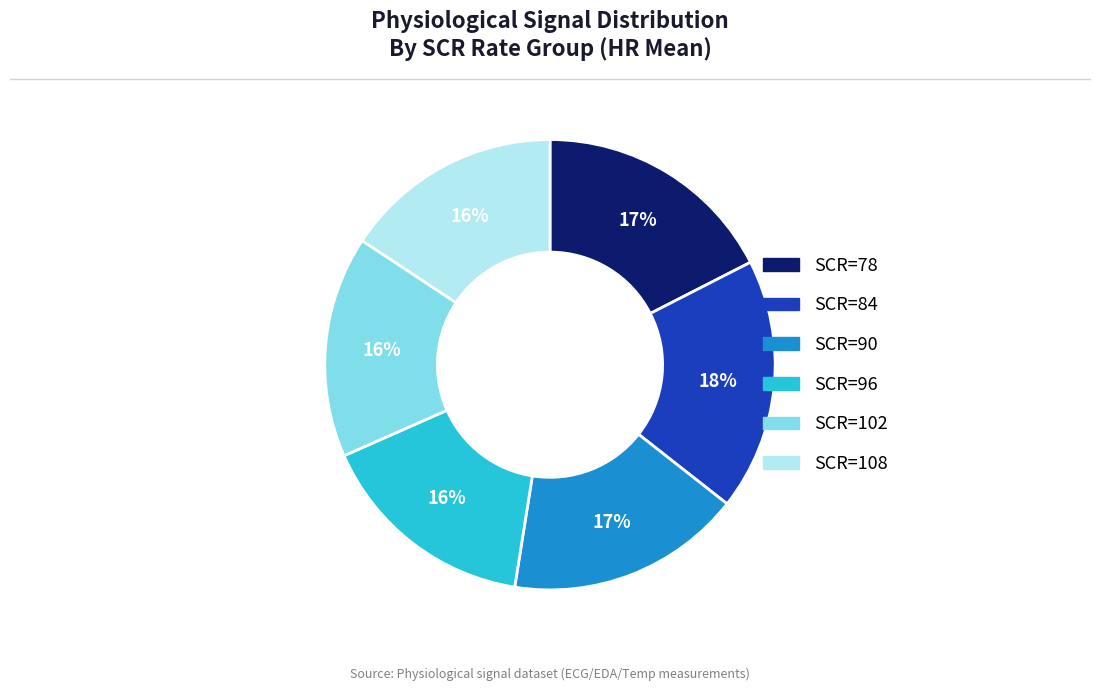

Does any single category account for the majority?

No